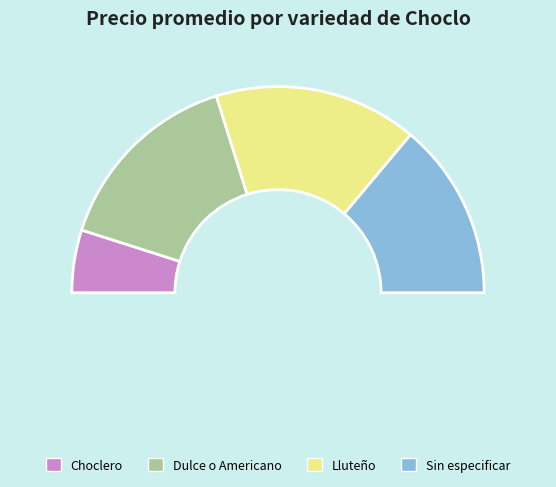

Is it true that 15 is 15% of the pie?

False